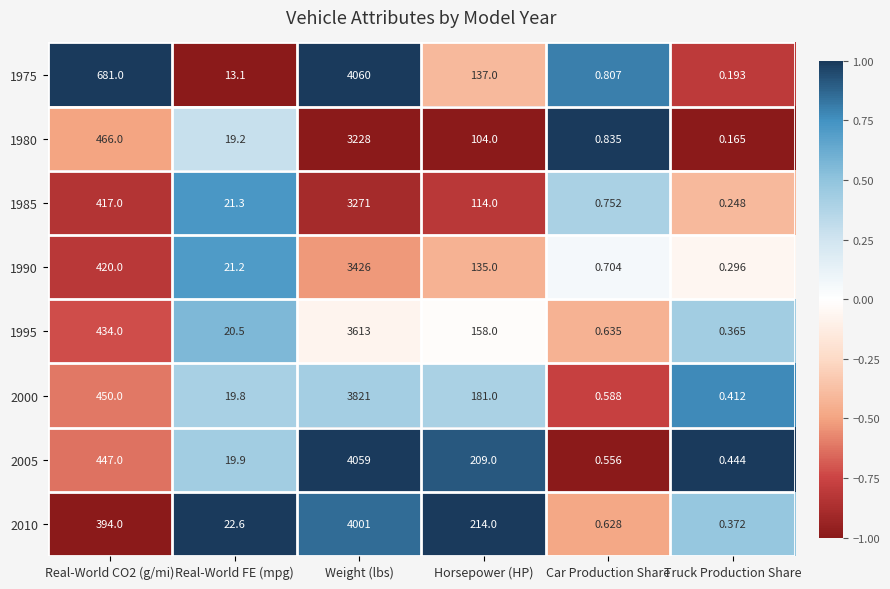

Is the value of 2005 at Horsepower (HP) greater than the value of 1995 at Horsepower (HP)?

Yes